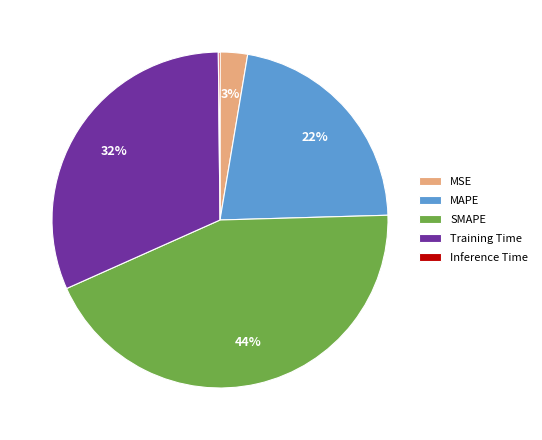

Is the sum of SMAPE and Training Time greater than half?

Yes